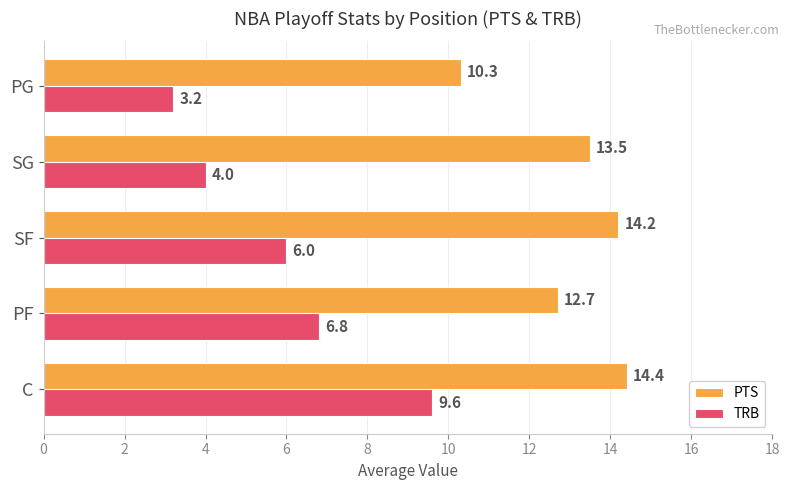

True or false: PTS has a value of 9.2 at C.

False